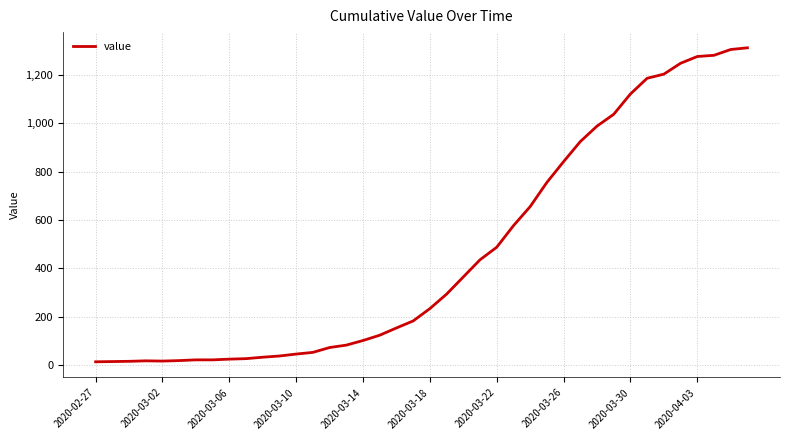

What is the greatest value displayed?

1312